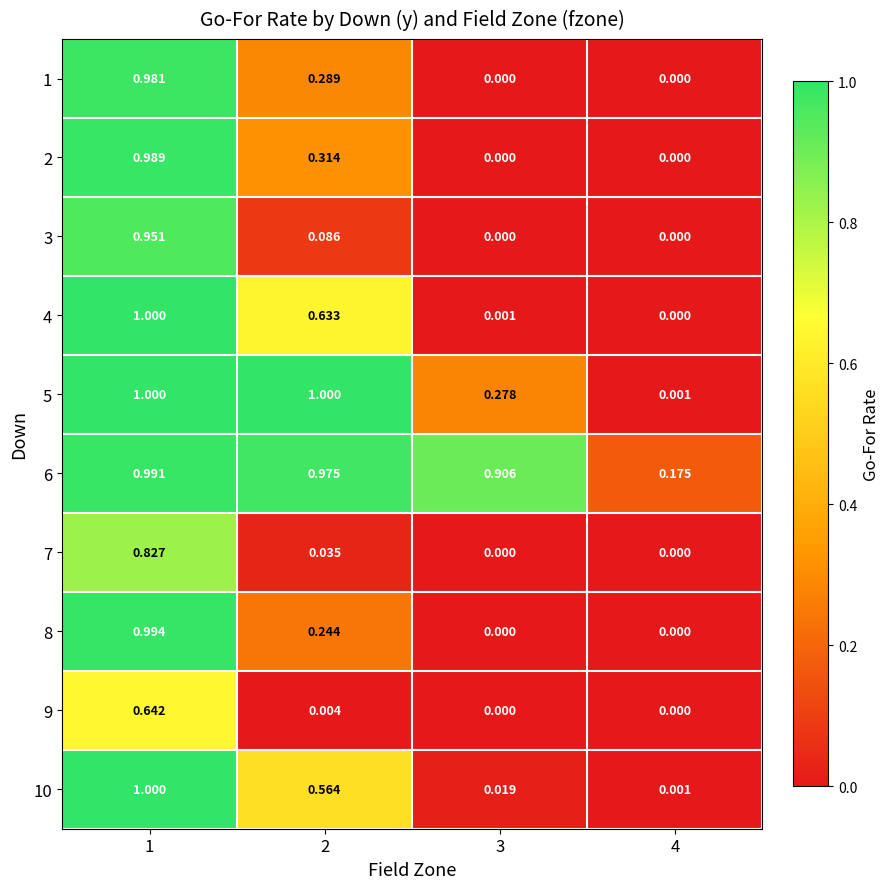

Is the value of 2 at 3 greater than the value of 5 at 4?

No